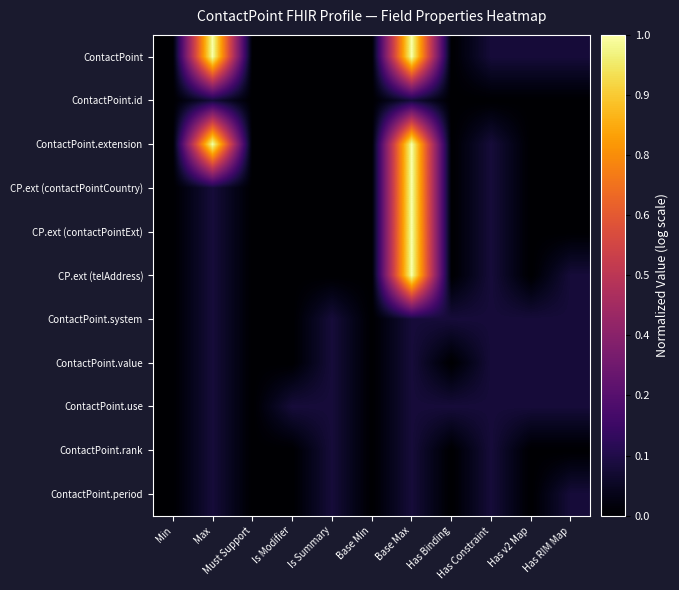

Which has a higher value, Min or Is Modifier?

Min